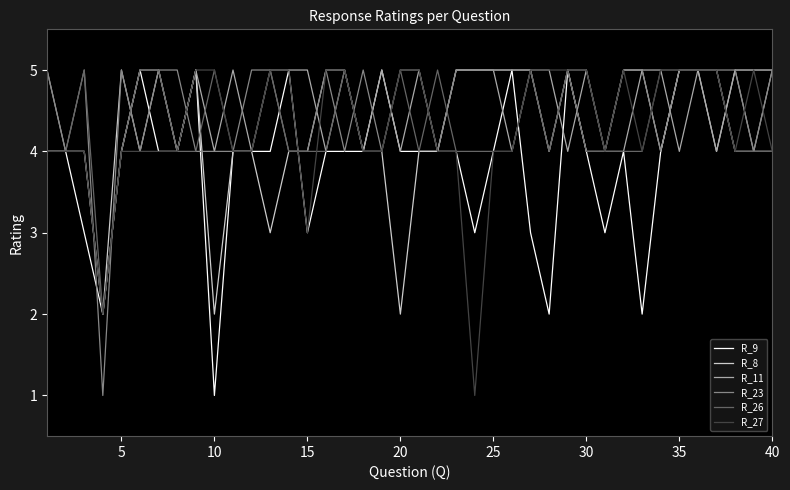

What is the maximum value for R_8?

5